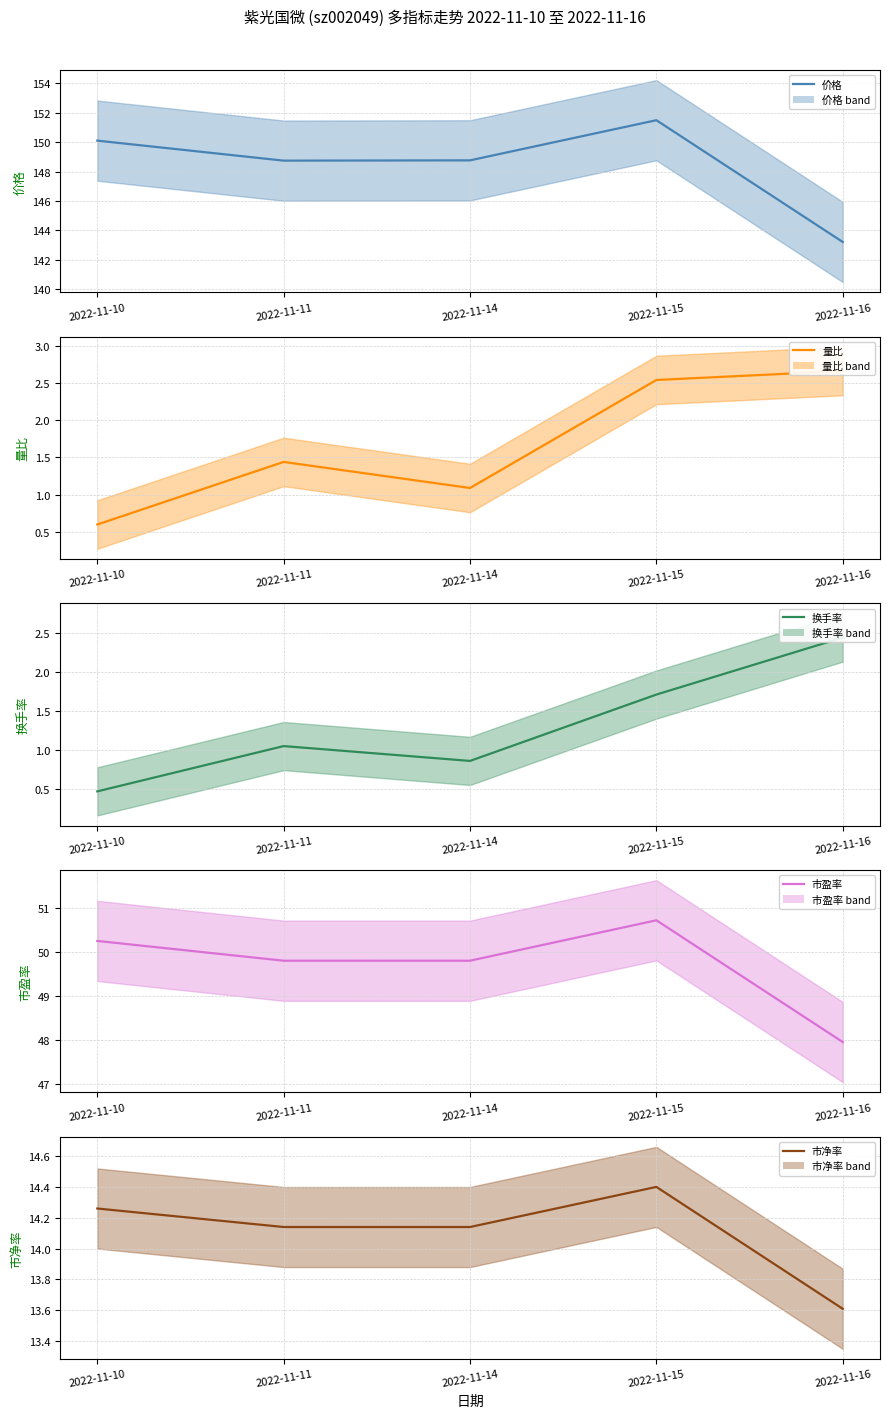

At which label does 市净率 first exceed 14?

2022-11-10